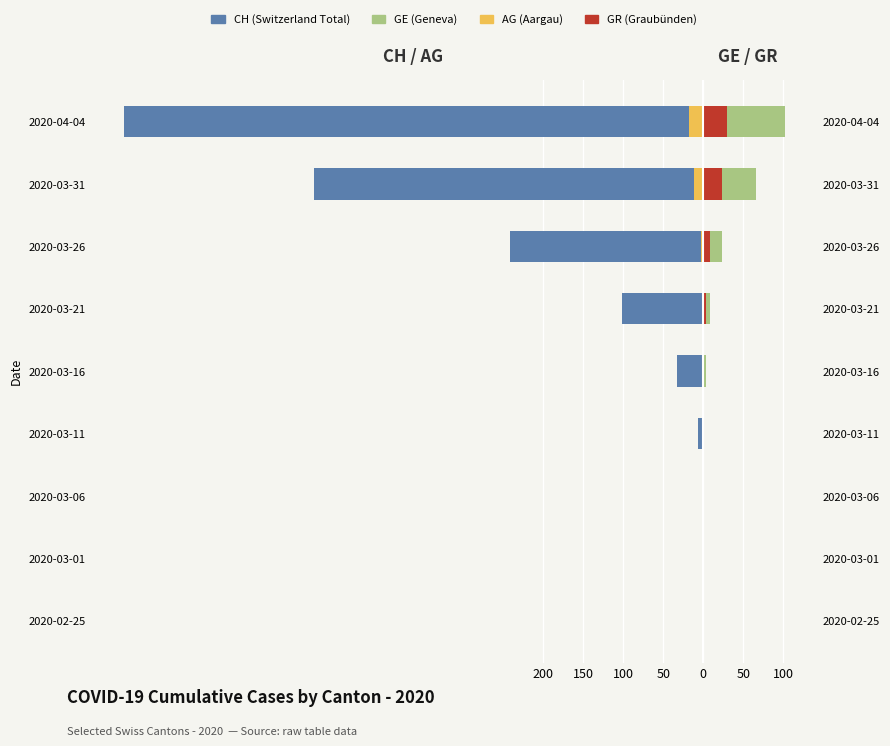

How many values in GR (Graubünden) are above zero?

5